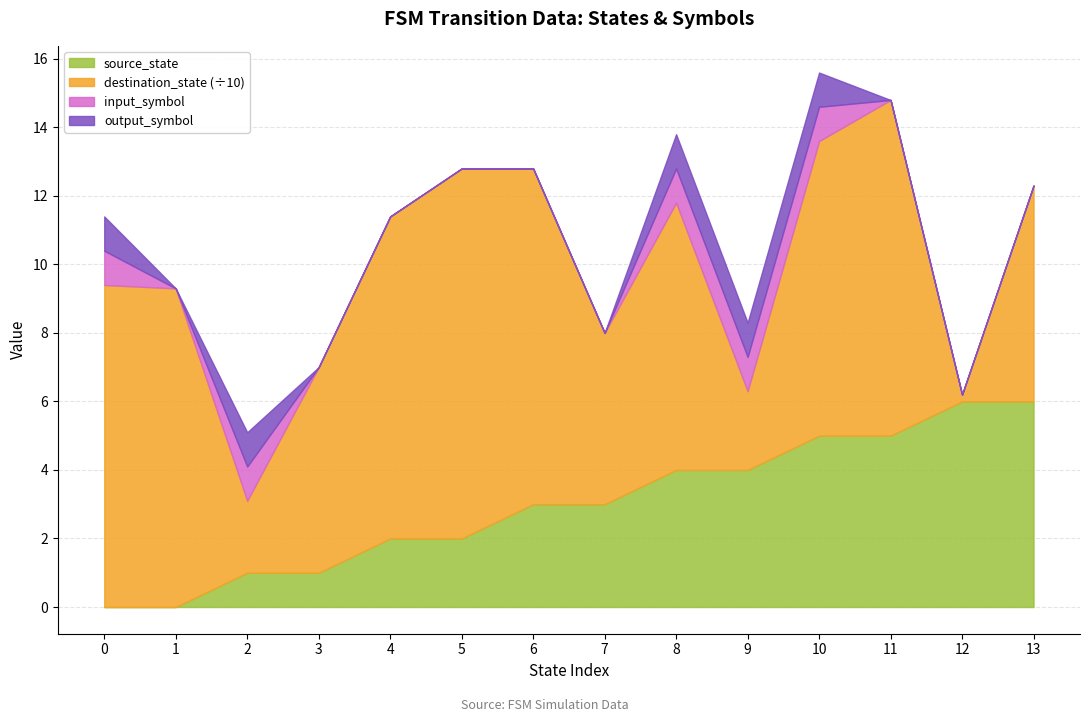

At which label is input_symbol_val closest to 0?

1